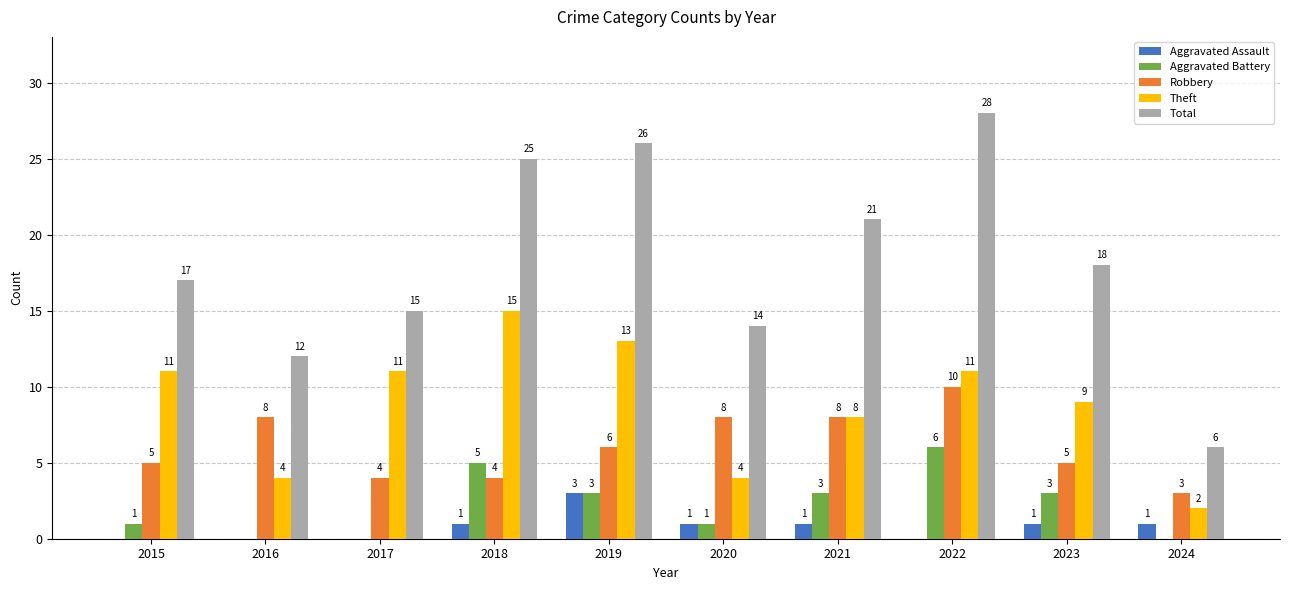

What are all the series names shown in the legend?

Aggravated Assault, Aggravated Battery, Robbery, Theft, Total